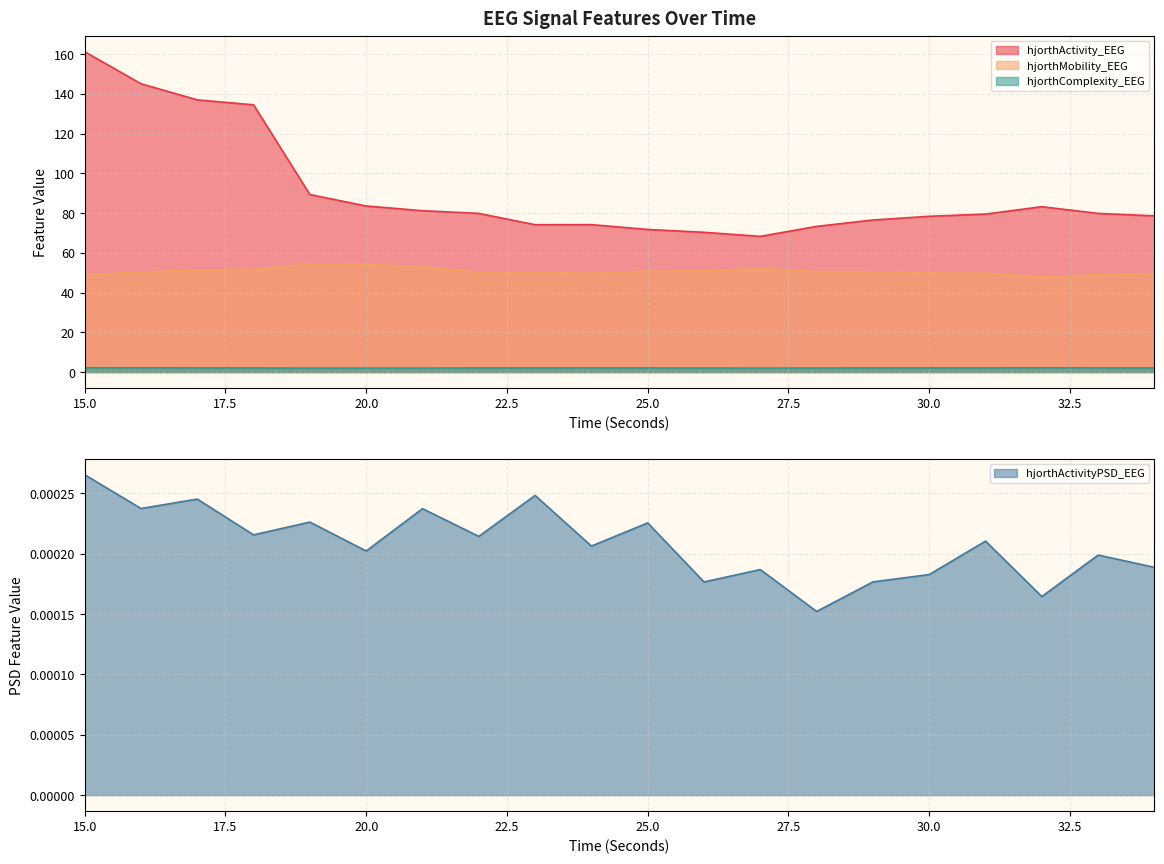

List the labels in order of hjorthActivity_EEG value, largest first.

15, 16, 17, 18, 19, 20, 32, 21, 22, 33, 31, 34, 30, 29, 24, 23, 28, 25, 26, 27